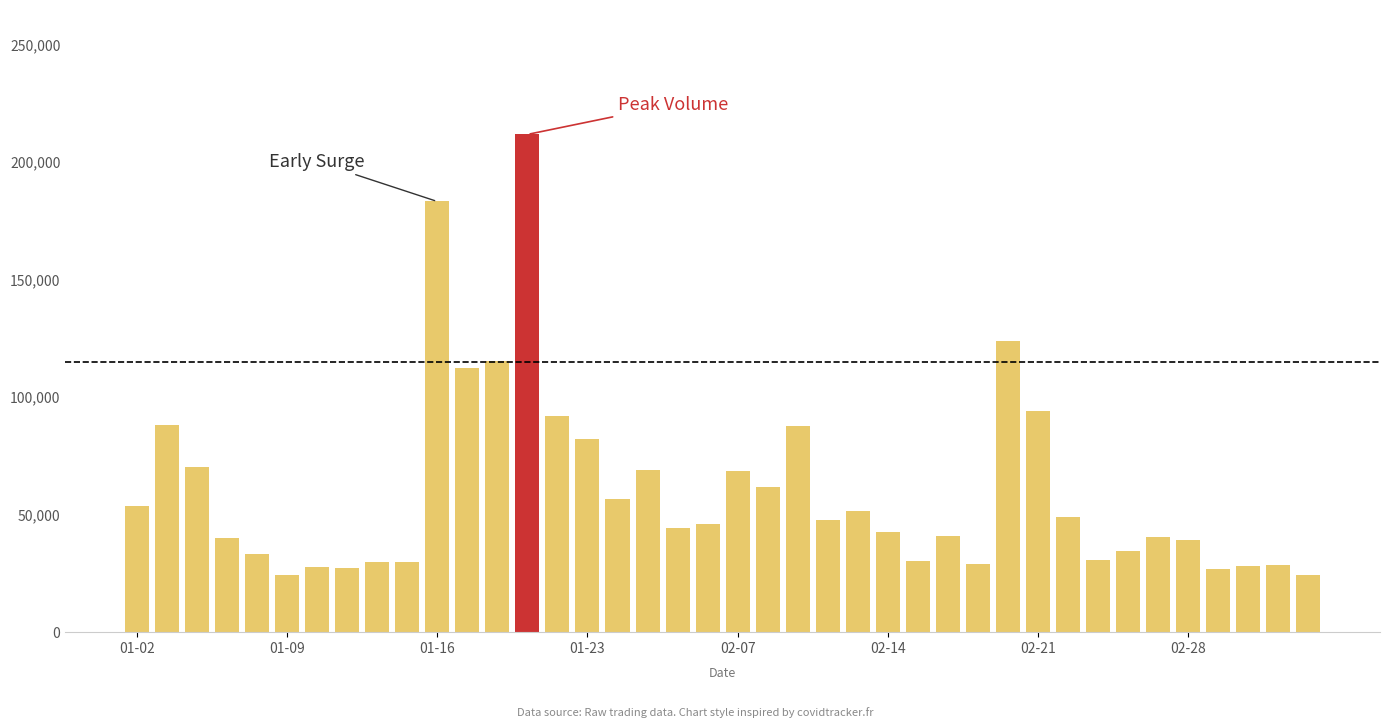

What is the sum of all values?

2418757.9